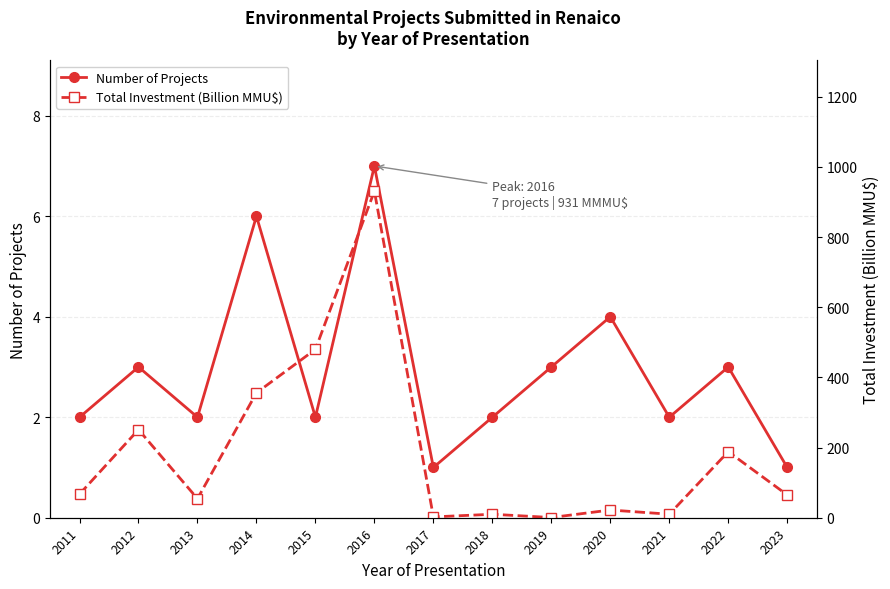

How many lines are shown in the chart?

2